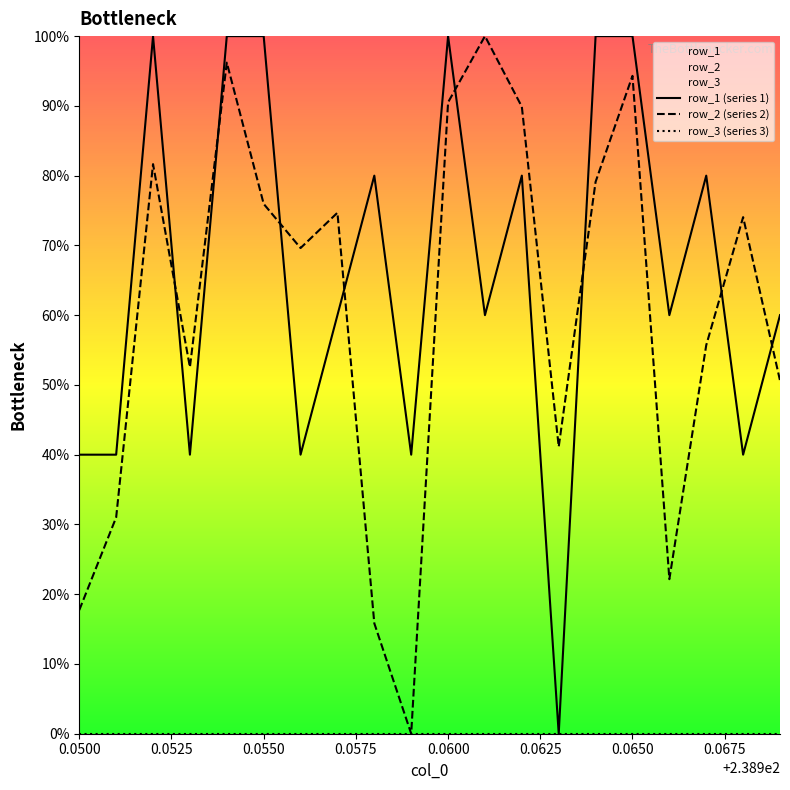

What is the greatest value displayed?

100.0